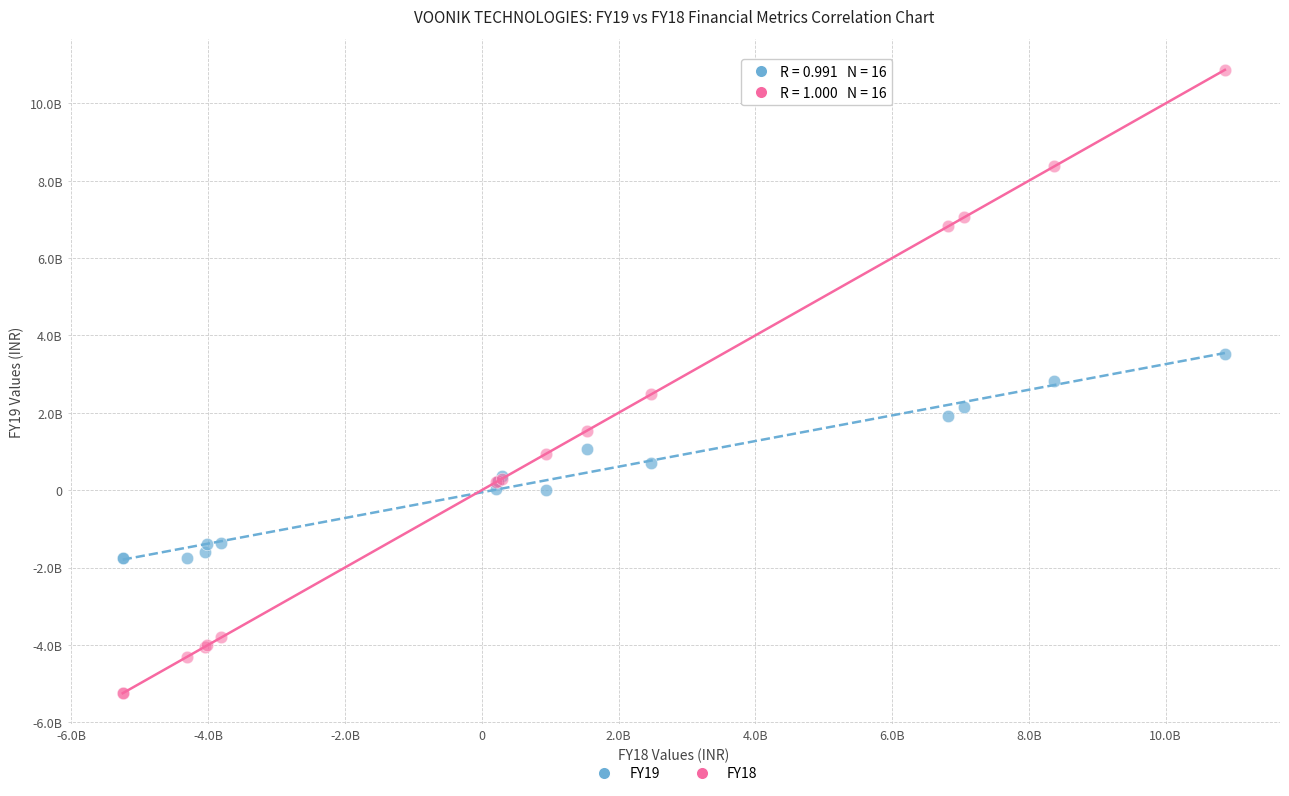

What are all the series names shown in the legend?

FY19, FY18